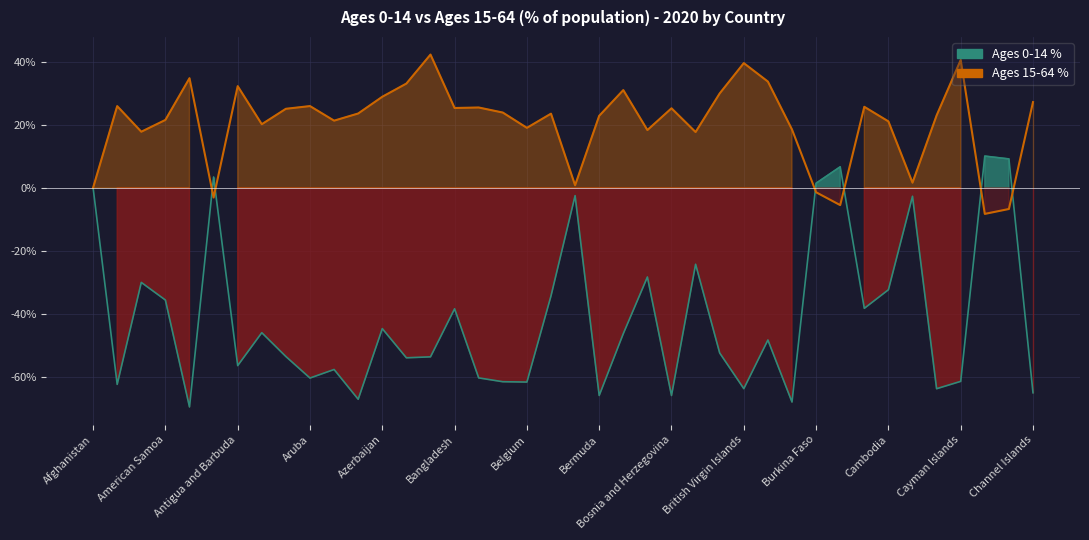

What is the difference between the maximum and second lowest values in the percent_ages15to64 series?

49.0